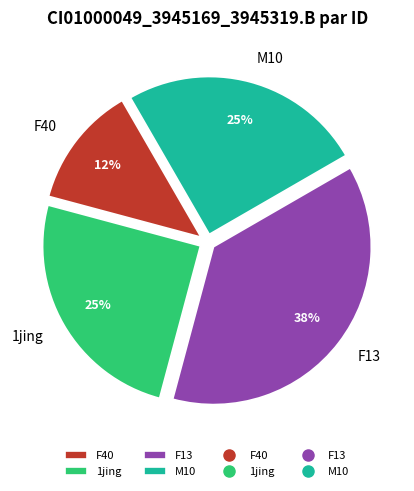

Approximately how many times larger is the value at F40 compared to F13?

0.3